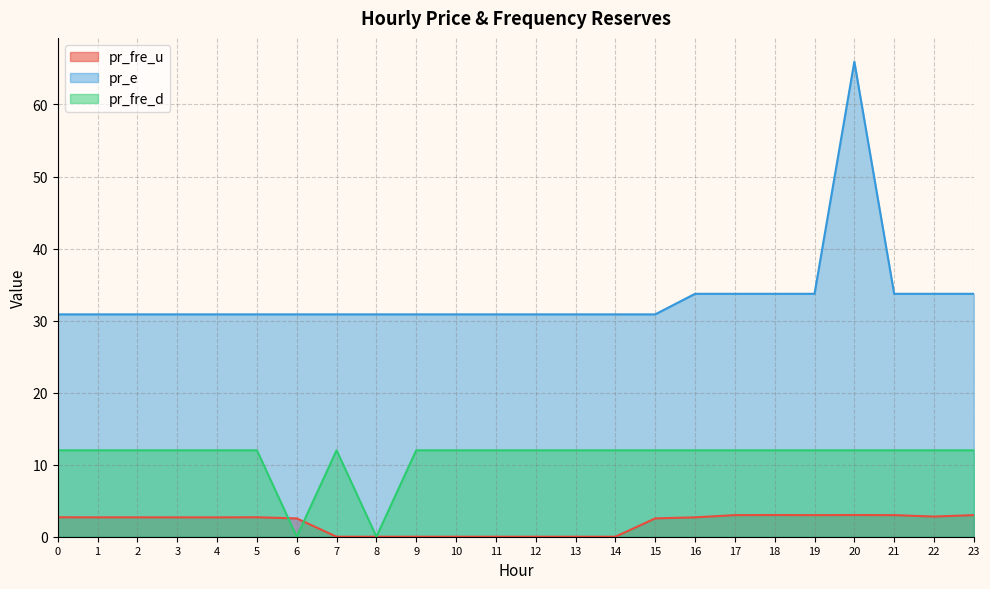

Reading left to right, what are all the values shown in this chart?

pr_fre_u: 0=2.7	1=2.7	2=2.7	3=2.7	4=2.7	5=2.7	6=2.5	7=0.0	8=0.0	9=0.0	10=0.0	11=0.0	12=0.0	13=0.0	14=0.0	15=2.5	16=2.7	17=3.0	18=3.0	19=3.0	20=3.0	21=3.0	22=2.8	23=3.0
pr_e: 0=30.9	1=30.9	2=30.9	3=30.9	4=30.9	5=30.9	6=30.9	7=30.9	8=30.9	9=30.9	10=30.9	11=30.9	12=30.9	13=30.9	14=30.9	15=30.9	16=33.7	17=33.7	18=33.7	19=33.7	20=65.9	21=33.7	22=33.7	23=33.7
pr_fre_d: 0=12.0	1=12.0	2=12.0	3=12.0	4=12.0	5=12.0	6=0.0	7=12.0	8=0.0	9=12.0	10=12.0	11=12.0	12=12.0	13=12.0	14=12.0	15=12.0	16=12.0	17=12.0	18=12.0	19=12.0	20=12.0	21=12.0	22=12.0	23=12.0